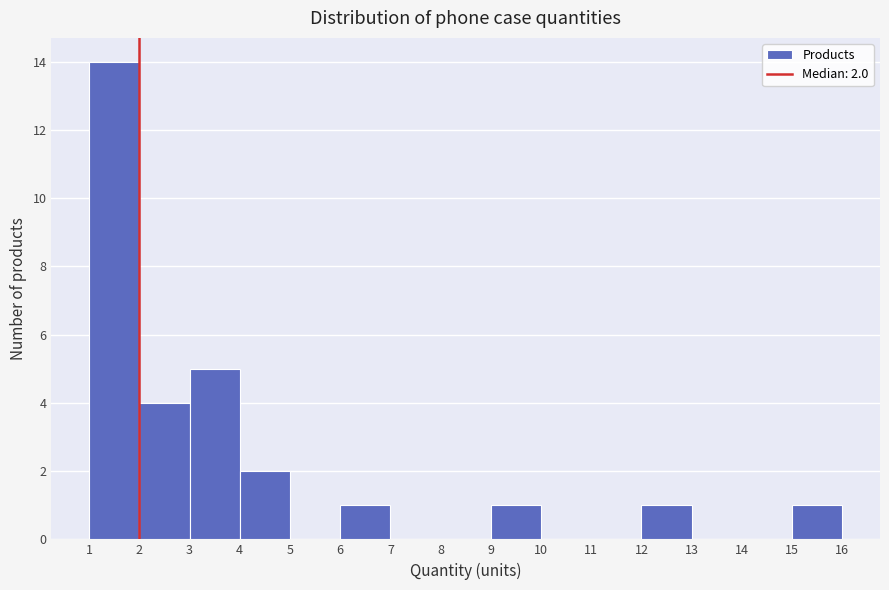

Over which range of the x-axis is the bar tallest?

1 to 2